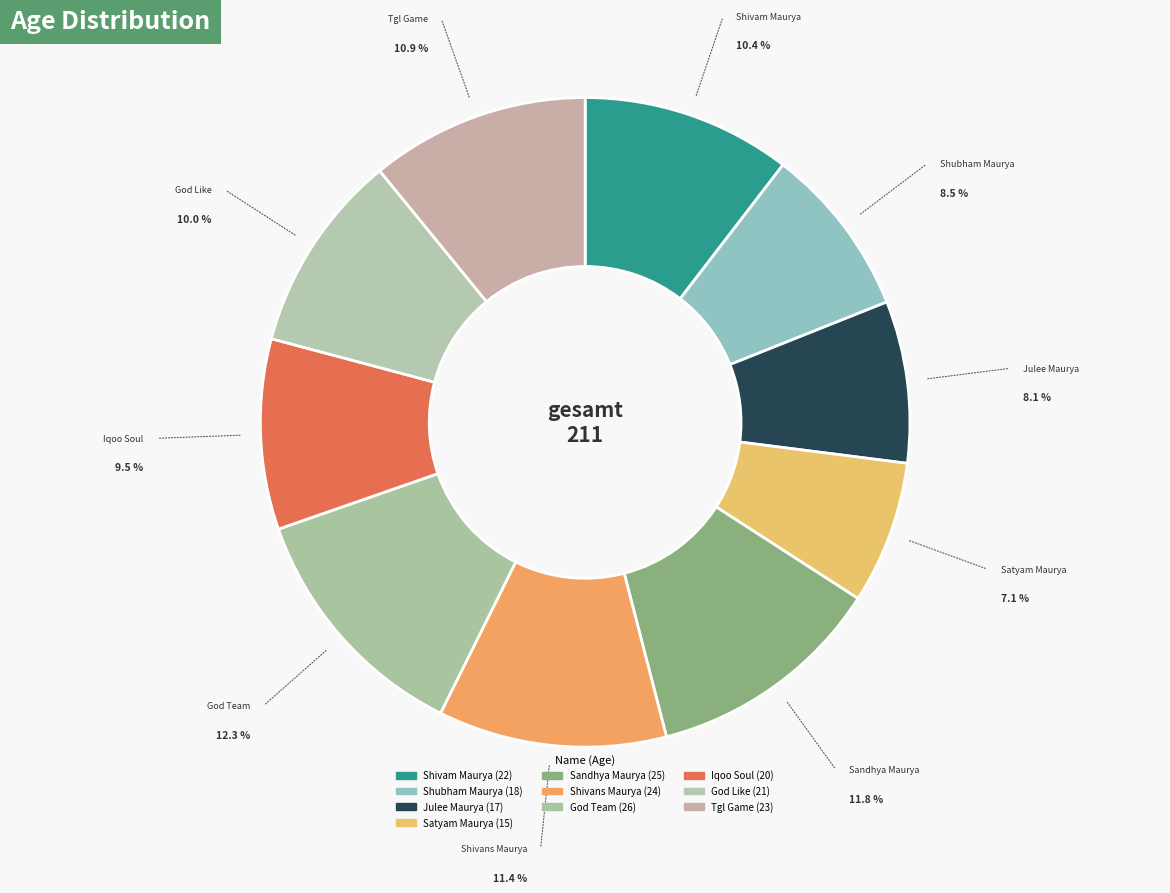

To the nearest percent, what is the average slice percentage?

10%